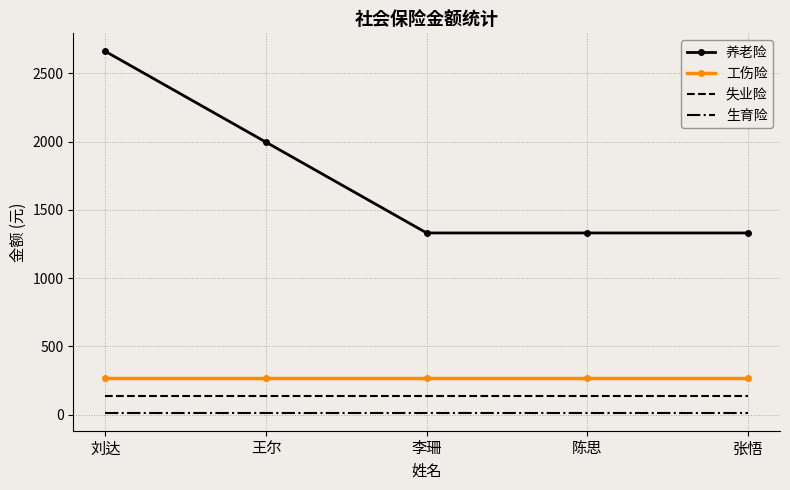

List the series in order of their peak value, highest first.

养老险, 工伤险, 失业险, 生育险